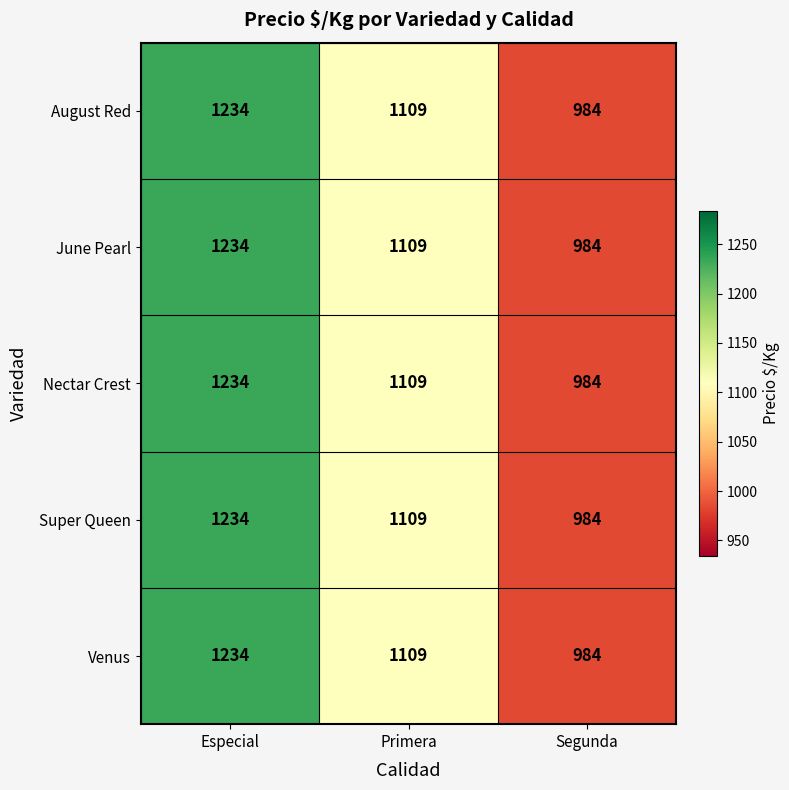

How many distinct data groups are displayed?

5